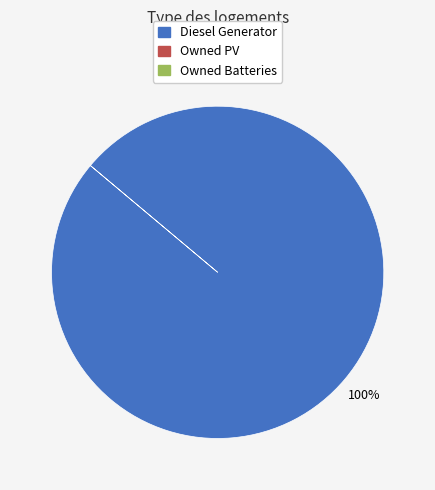

Is there a majority slice in this chart?

Yes